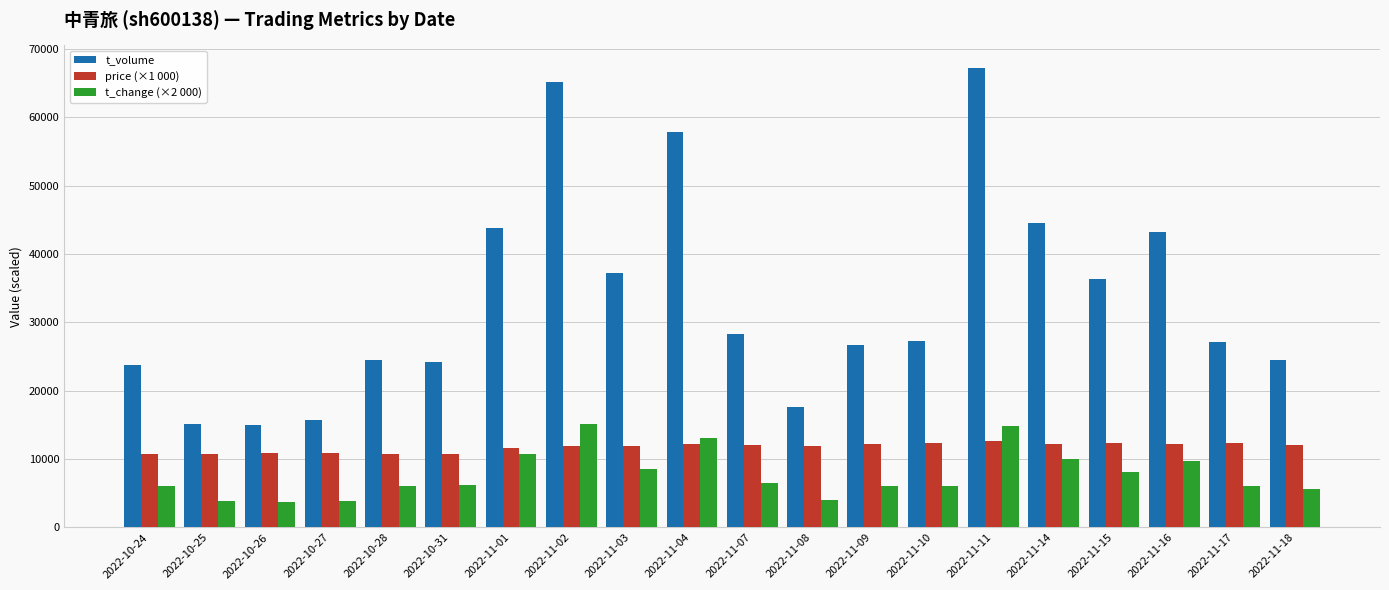

The value of t_change (×2 000) at 2022-10-28 is 6140.0. True or false?

True